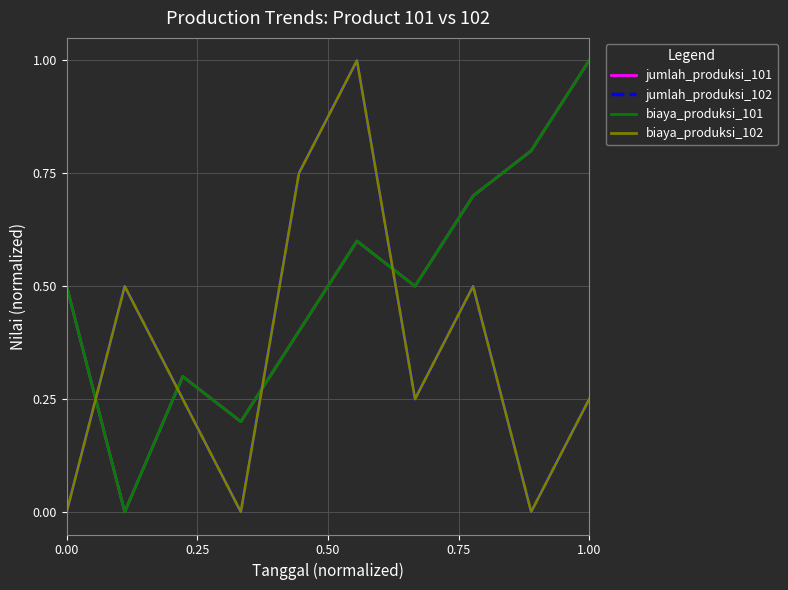

Reading left to right, extract all data points from this chart.

jumlah_produksi_101: 0.5	0.0	0.3	0.2	0.4	0.6	0.5	0.7	0.8	1.0
jumlah_produksi_102: 0.0	0.5	0.2	0.0	0.8	1.0	0.2	0.5	0.0	0.2
biaya_produksi_101: 0.5	0.0	0.3	0.2	0.4	0.6	0.5	0.7	0.8	1.0
biaya_produksi_102: 0.0	0.5	0.2	0.0	0.8	1.0	0.2	0.5	0.0	0.2